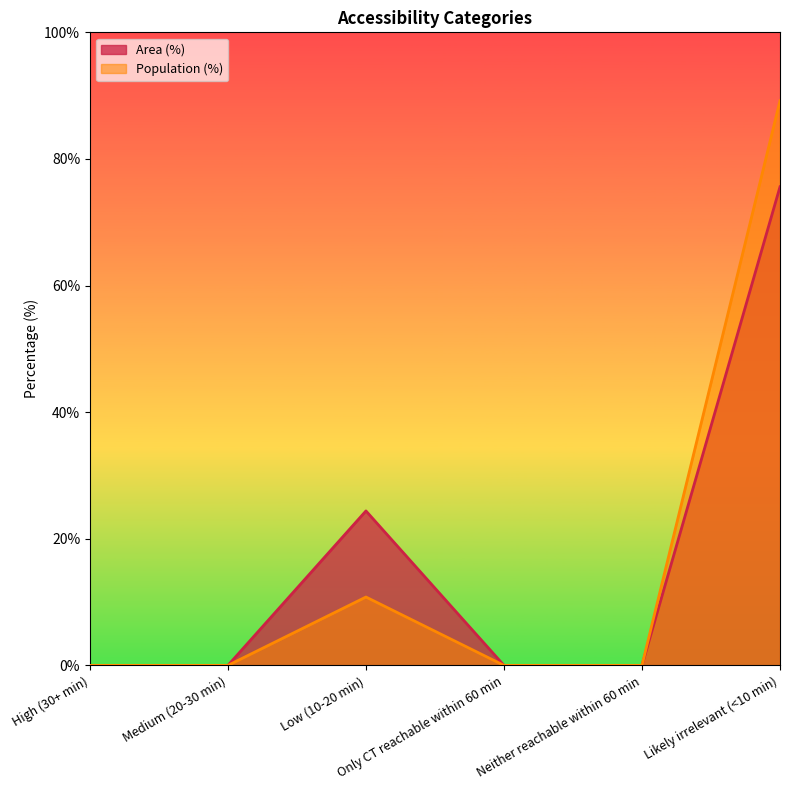

True or false: Area (%) and Population (%) intersect in this chart.

False